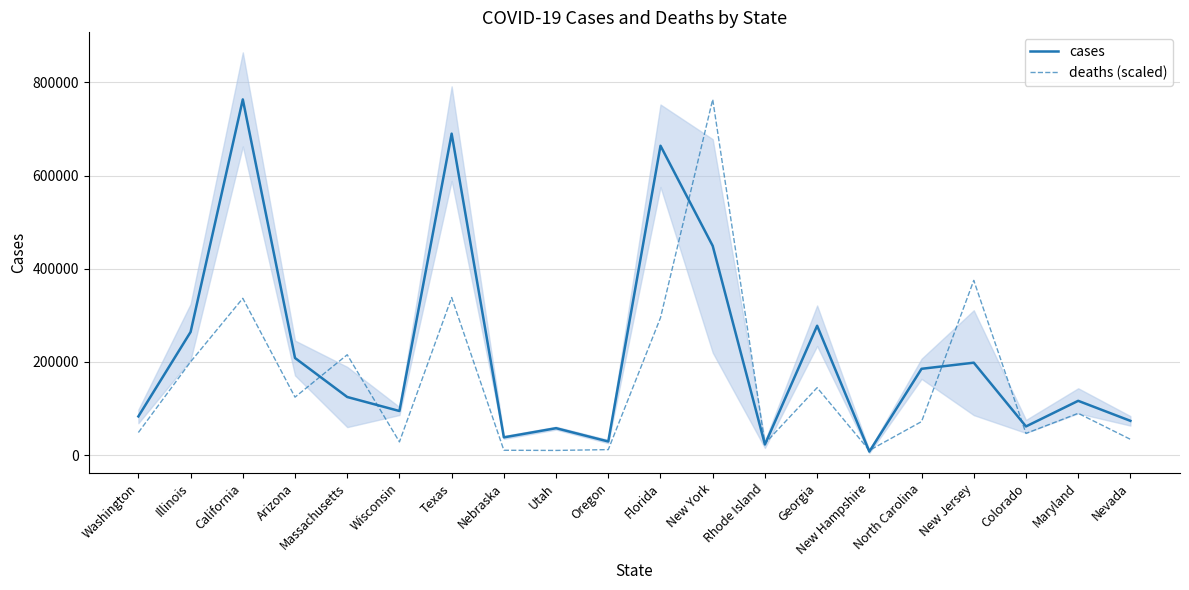

What is the sum of all cases values?

4411338.0